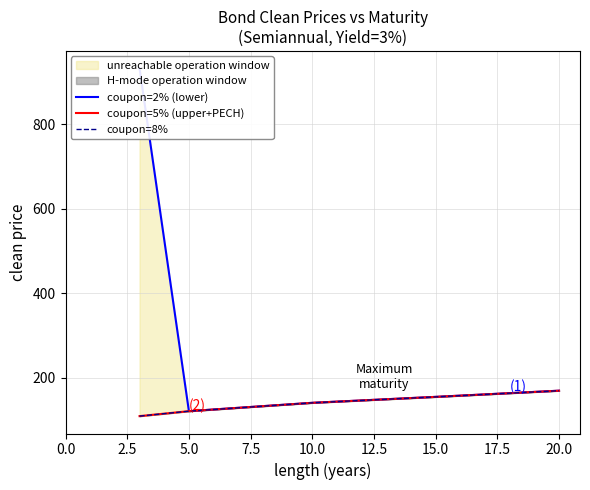

The value of coupon=8% at 5.0 is 80.9. True or false?

False